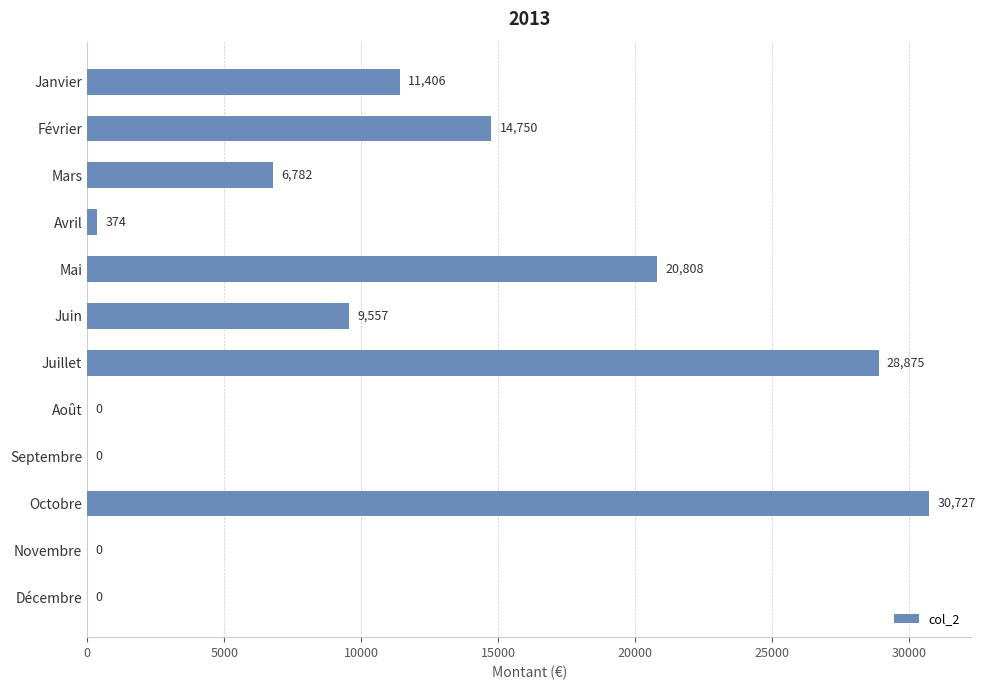

At which label is the value closest to 15363?

Février